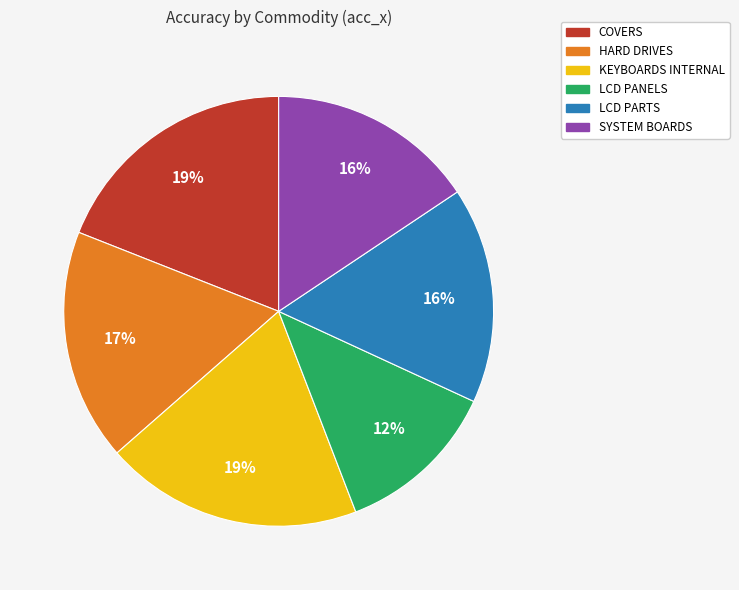

To the nearest percent, what is the difference between the largest and smallest slice percentages?

7%